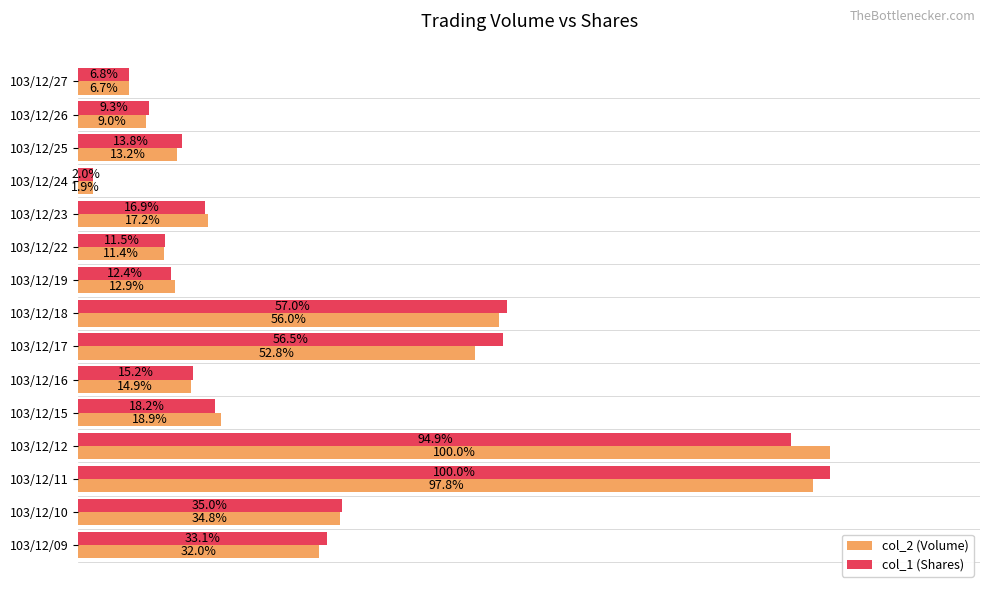

At which label is col_2 (Volume) closest to 50?

103/12/17